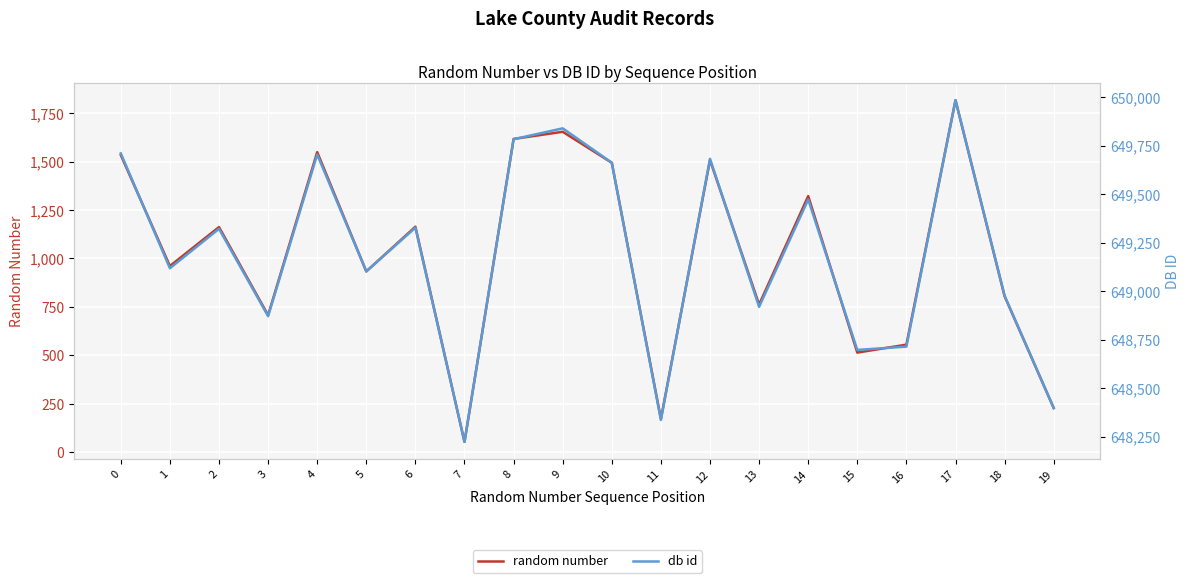

Does the chart display data point markers on the line(s)?

No